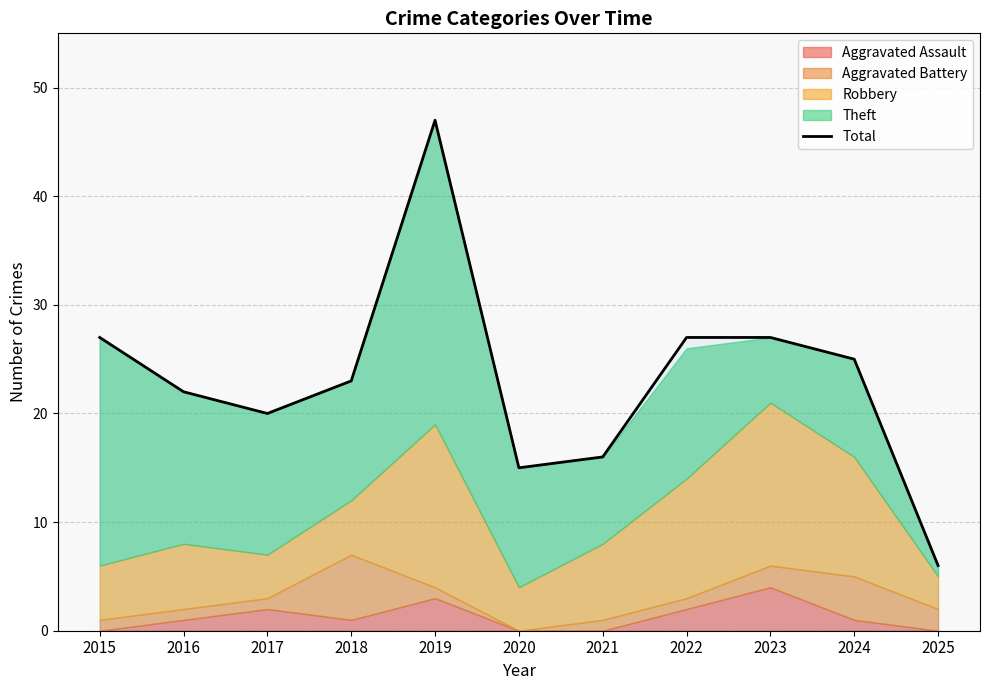

What value does the data have at 2016?

22